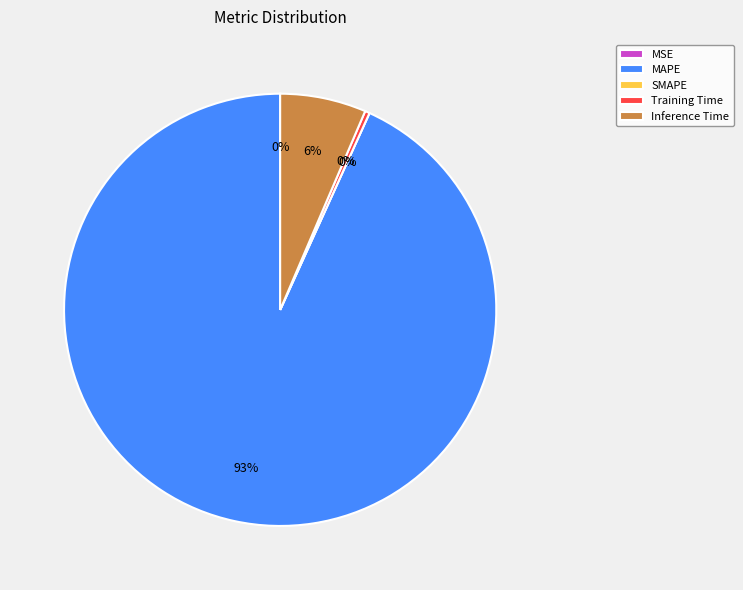

True or false: Inference Time accounts for 15% of the total.

False